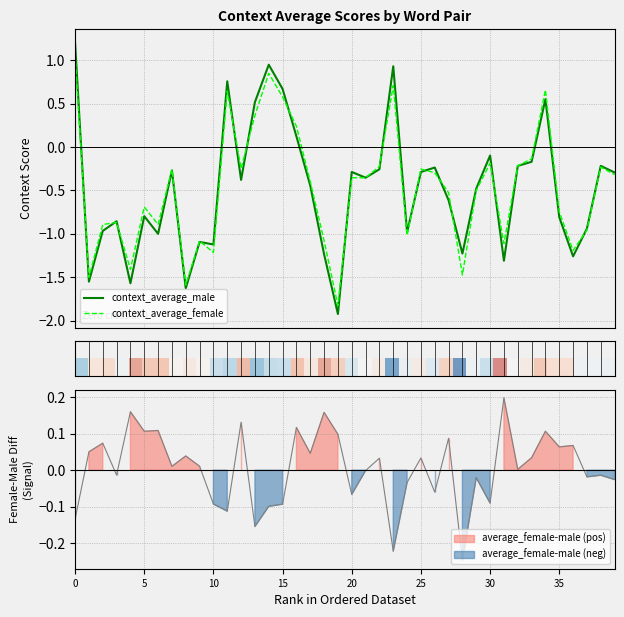

True or false: context_average_female has a value of 0.2 at 11.

False